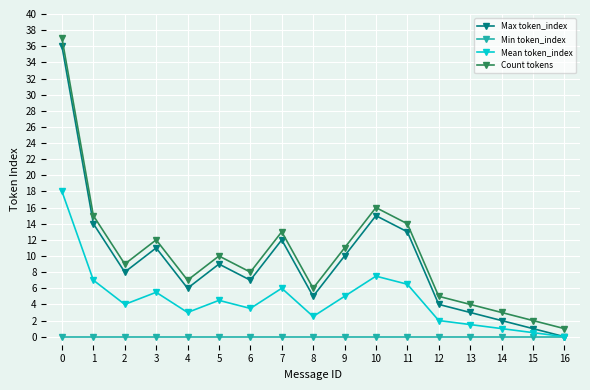

Reading left to right, transcribe all the data shown in this chart.

Max token_index: 36.0	14.0	8.0	11.0	6.0	9.0	7.0	12.0	5.0	10.0	15.0	13.0	4.0	3.0	2.0	1.0	0.0
Min token_index: 0.0	0.0	0.0	0.0	0.0	0.0	0.0	0.0	0.0	0.0	0.0	0.0	0.0	0.0	0.0	0.0	0.0
Mean token_index: 18.0	7.0	4.0	5.5	3.0	4.5	3.5	6.0	2.5	5.0	7.5	6.5	2.0	1.5	1.0	0.5	0.0
Count tokens: 37.0	15.0	9.0	12.0	7.0	10.0	8.0	13.0	6.0	11.0	16.0	14.0	5.0	4.0	3.0	2.0	1.0